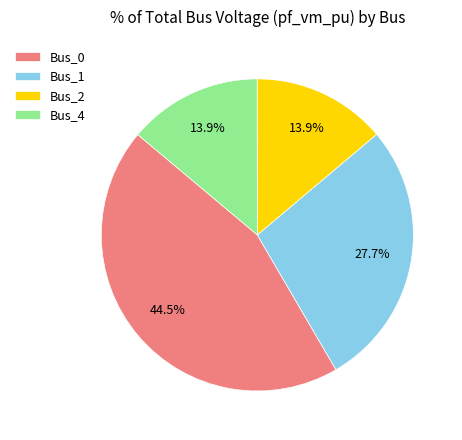

Which has a higher value, Bus_2 or Bus_0?

Bus_0